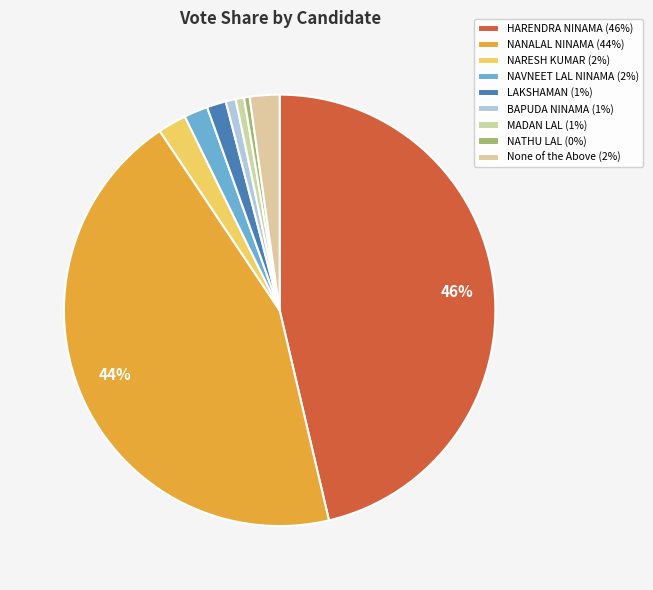

To the nearest percent, what percentage of the pie is BAPUDA NINAMA?

1%